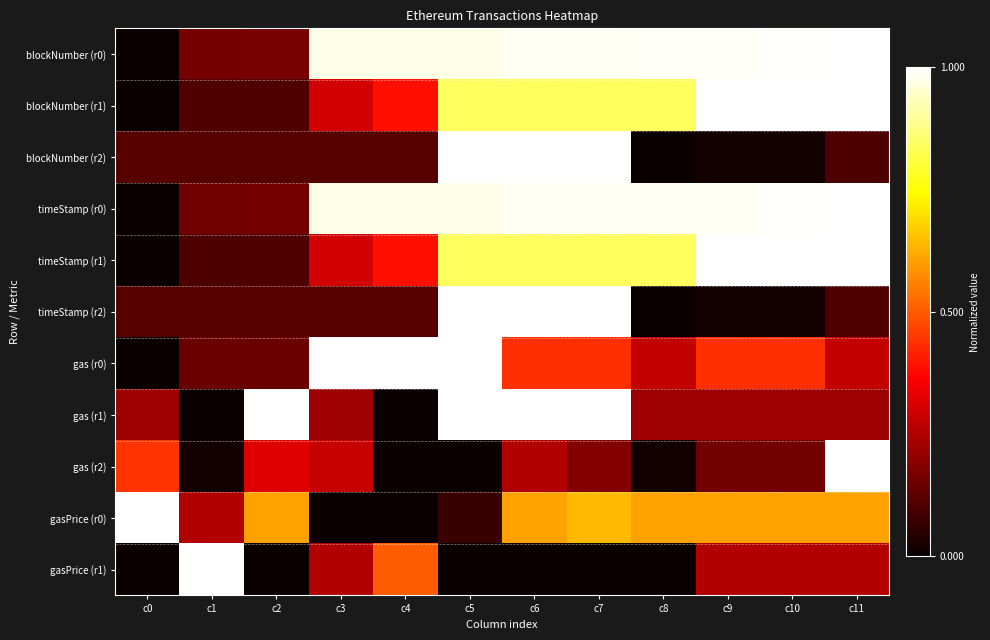

The value at c9 is 0.1. True or false?

False